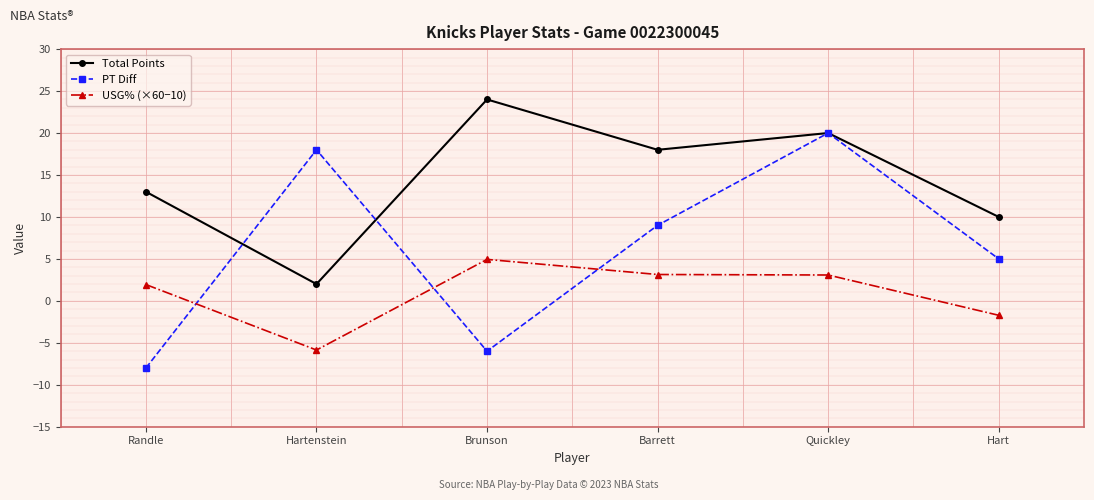

Reading right to left, extract all data points from this chart.

Total Points: 10.0	20.0	18.0	24.0	2.0	13.0
PT Diff: 5.0	20.0	9.0	-6.0	18.0	-8.0
USG% (×60−10): -1.7	3.1	3.1	4.9	-5.9	1.9